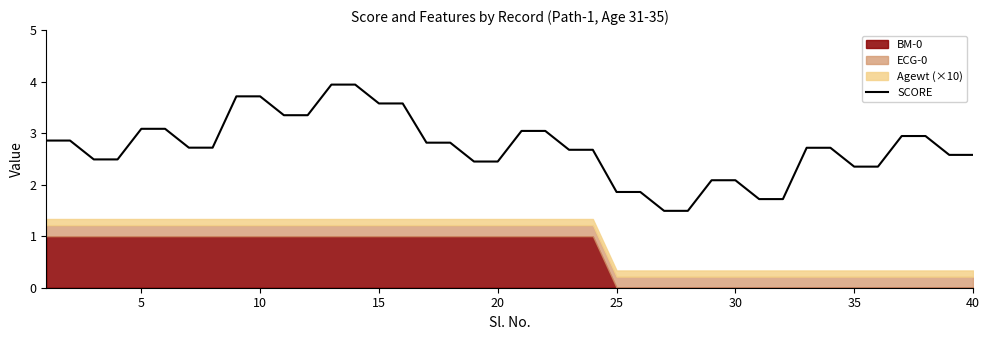

What is the sum of all values?

108.9